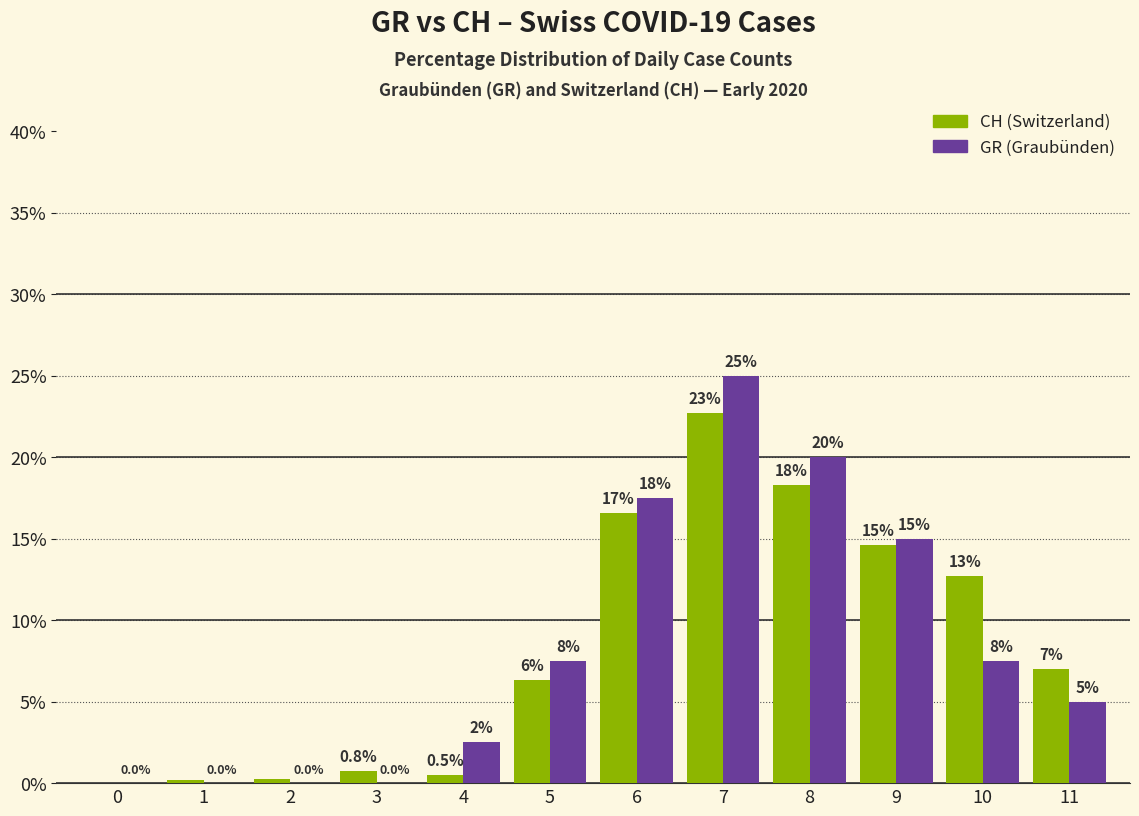

How many series are shown in this chart?

2